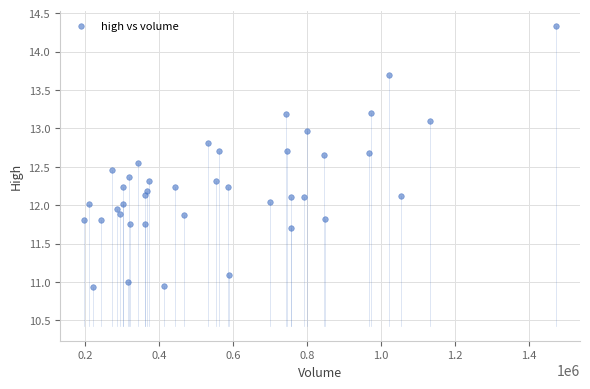

What is the range of Y values (max minus min)?

3.4